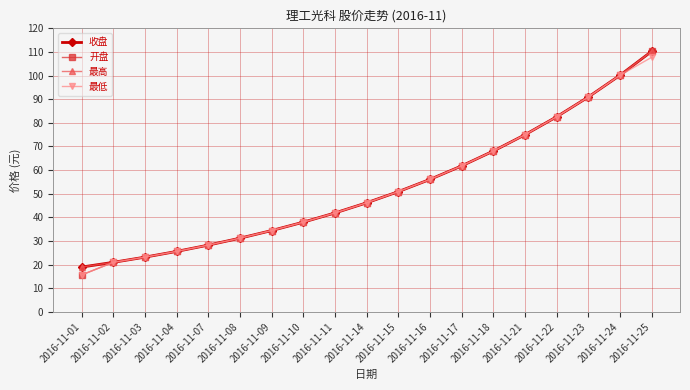

True or false: 收盘 and 开盘 cross at least once.

False